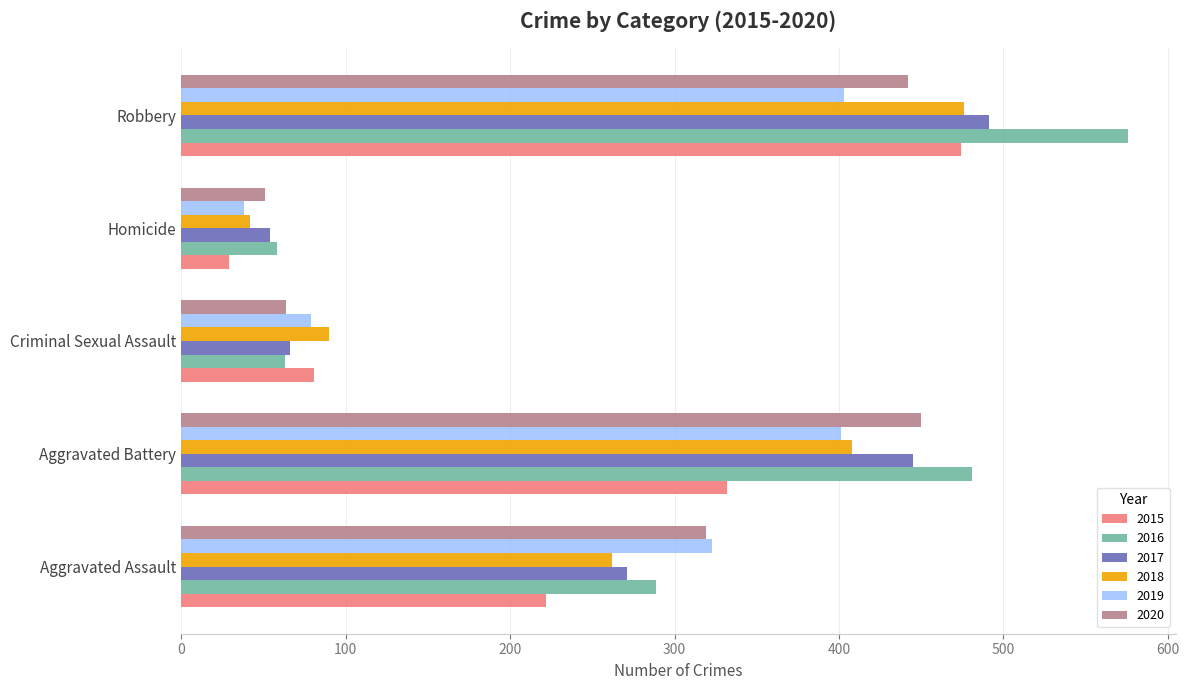

How many data points does each series have?

5